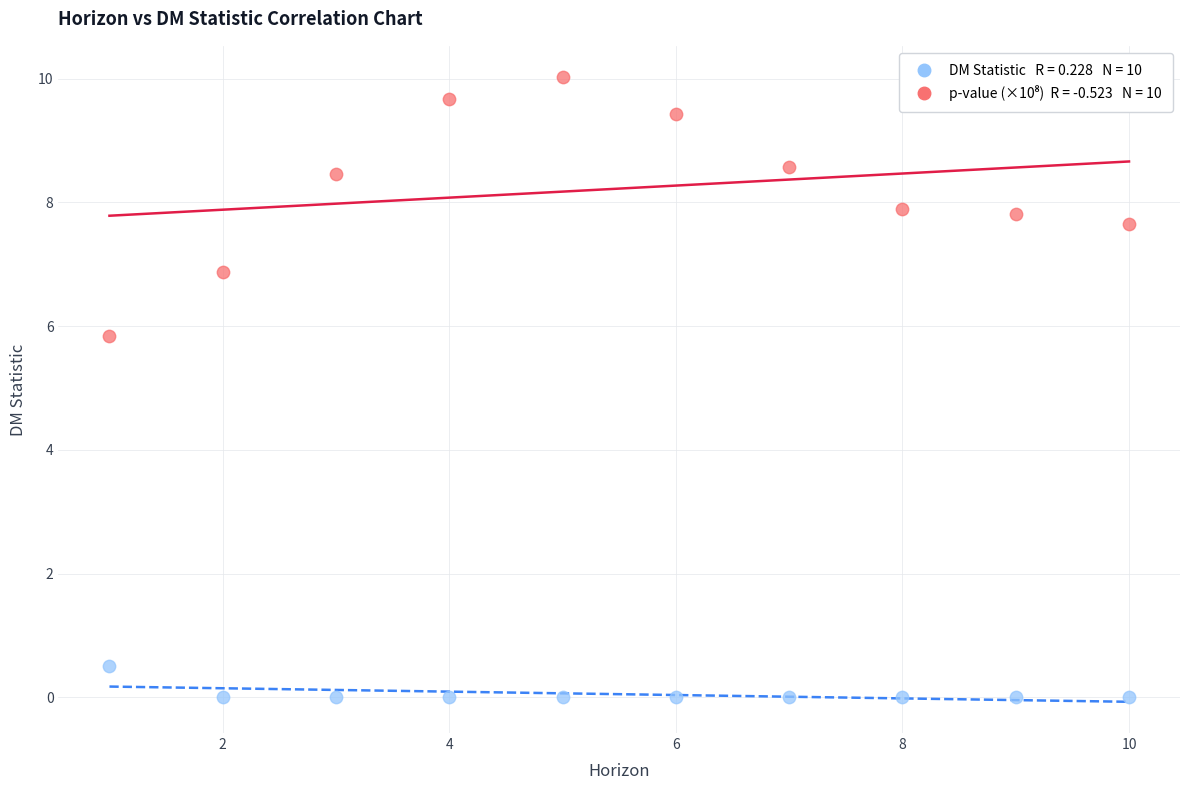

Across all series, what Y value is closest to 5?

5.8